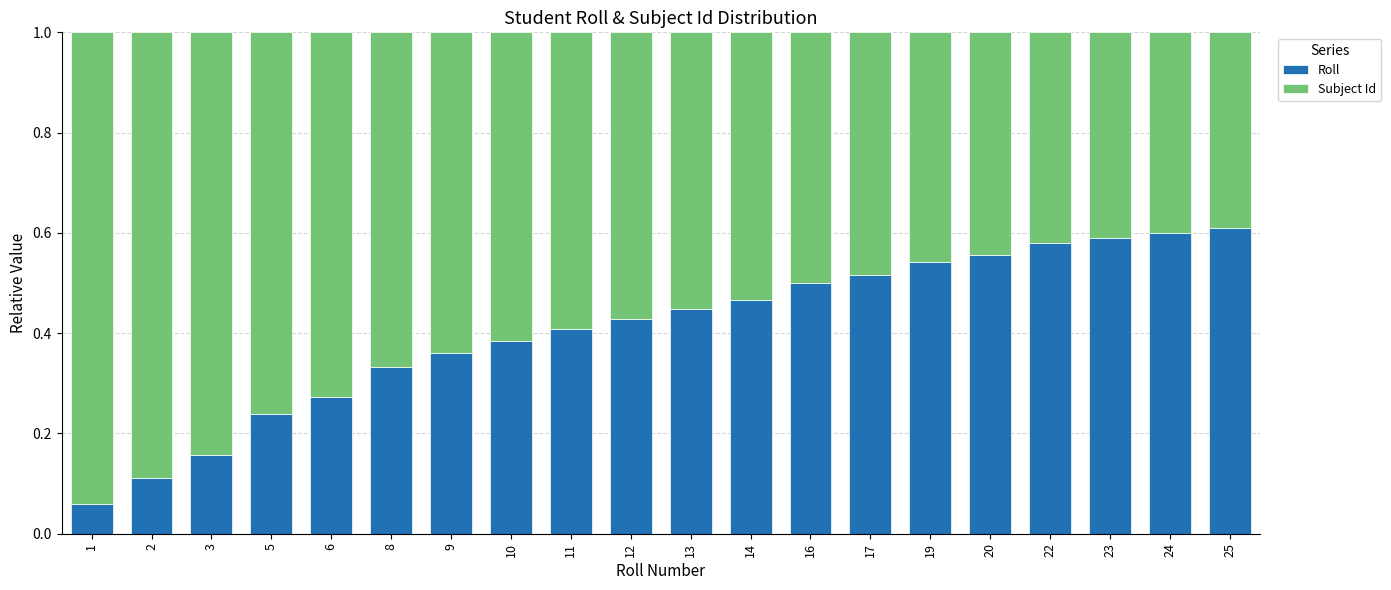

What is the total value across all series at 16?

1.0